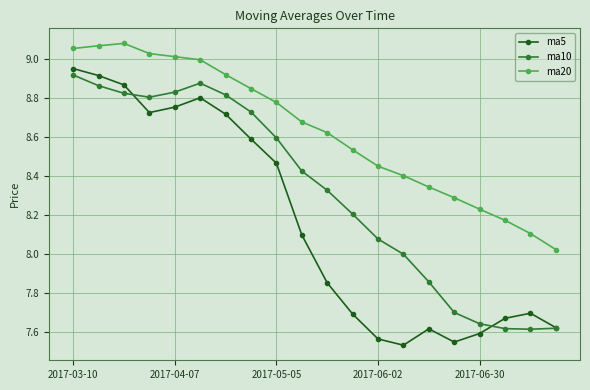

Does the chart have visible grid lines?

Yes